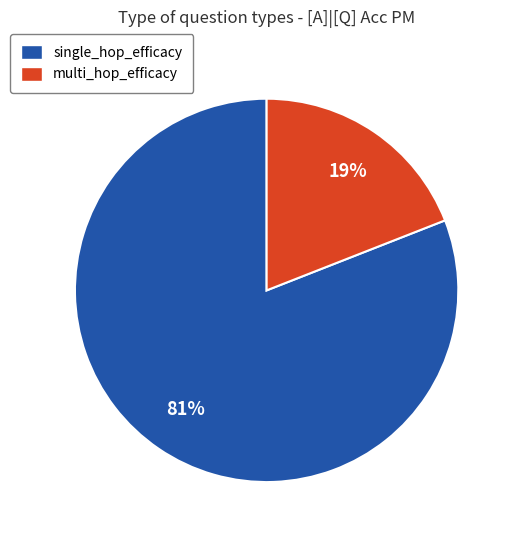

Is there any slice that represents more than half of the pie?

Yes